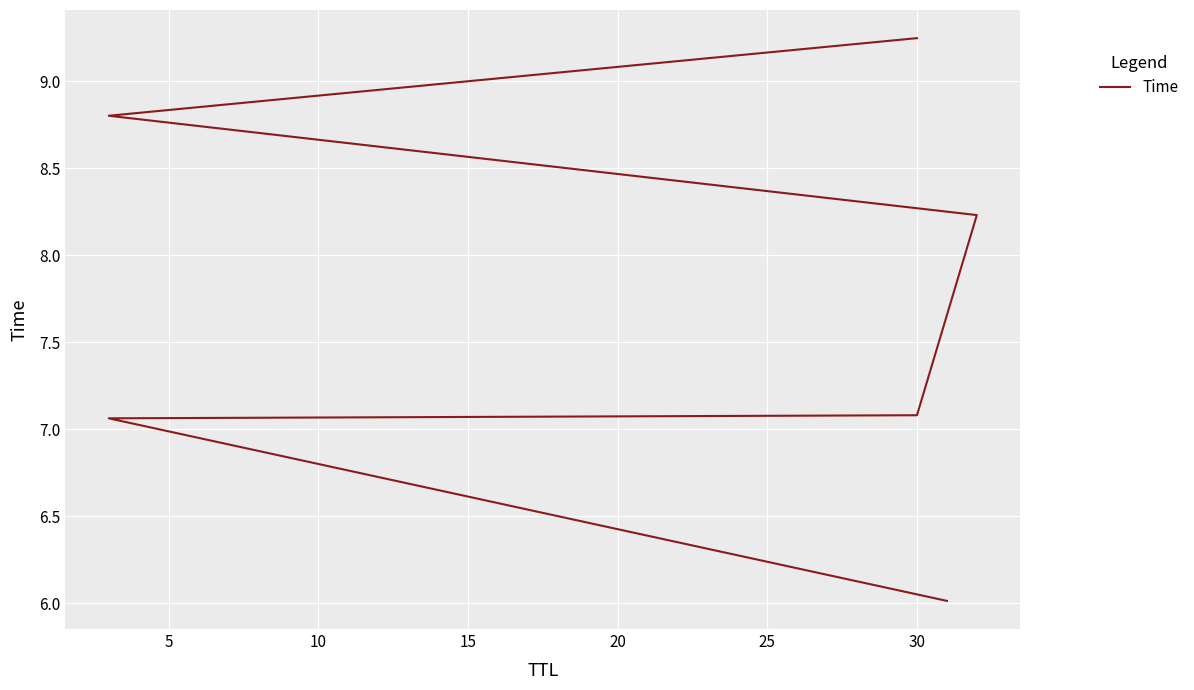

Is this an area chart (filled region under the line)?

No